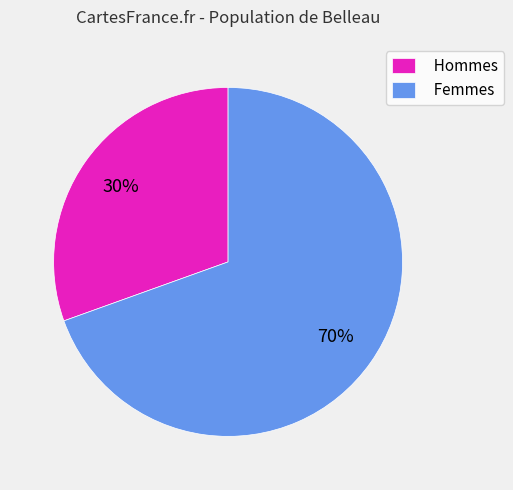

Does Hommes account for over 50% of the chart?

No